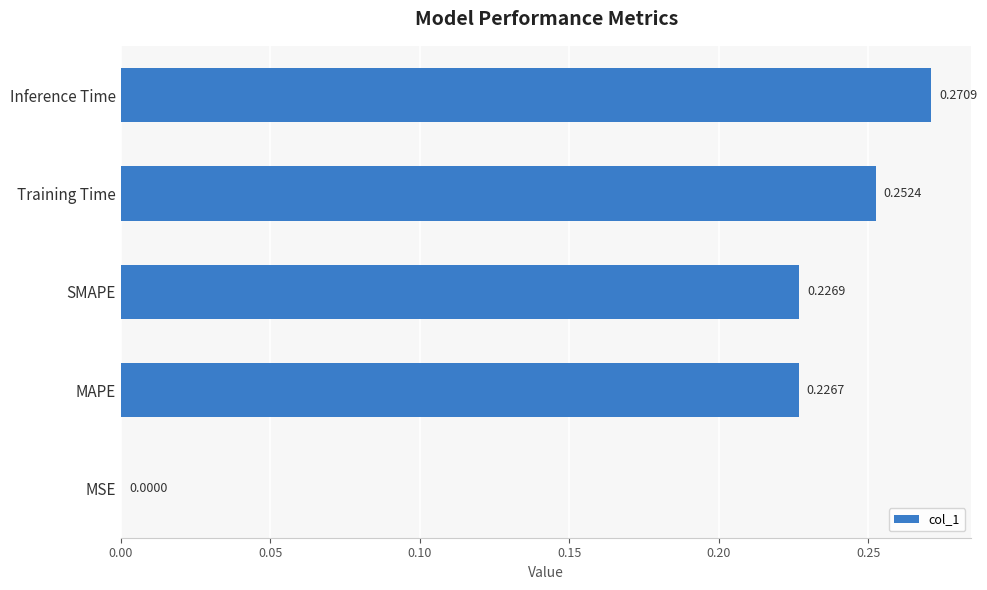

At which category does the chart reach its peak across all series?

Inference Time